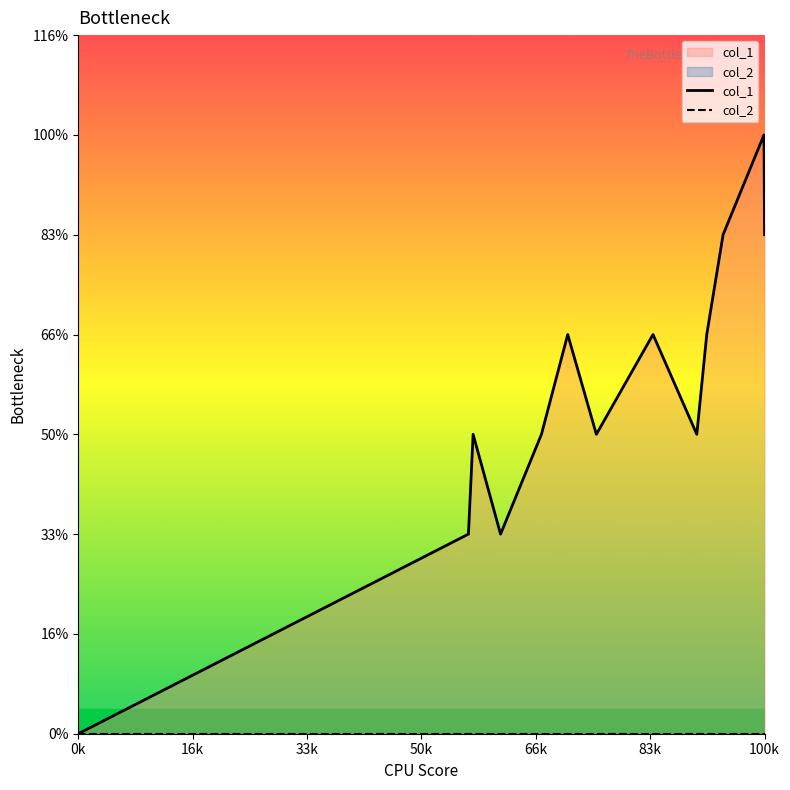

Count the number of categories in the chart.

14